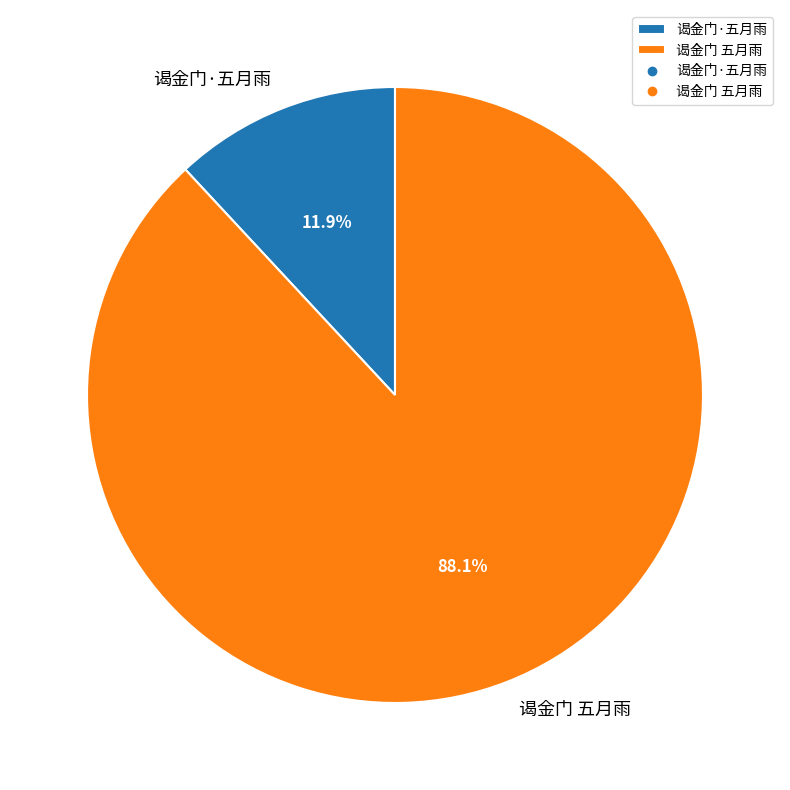

What percentage do 谒金门·五月雨 and 谒金门 五月雨 together represent?

100.0%